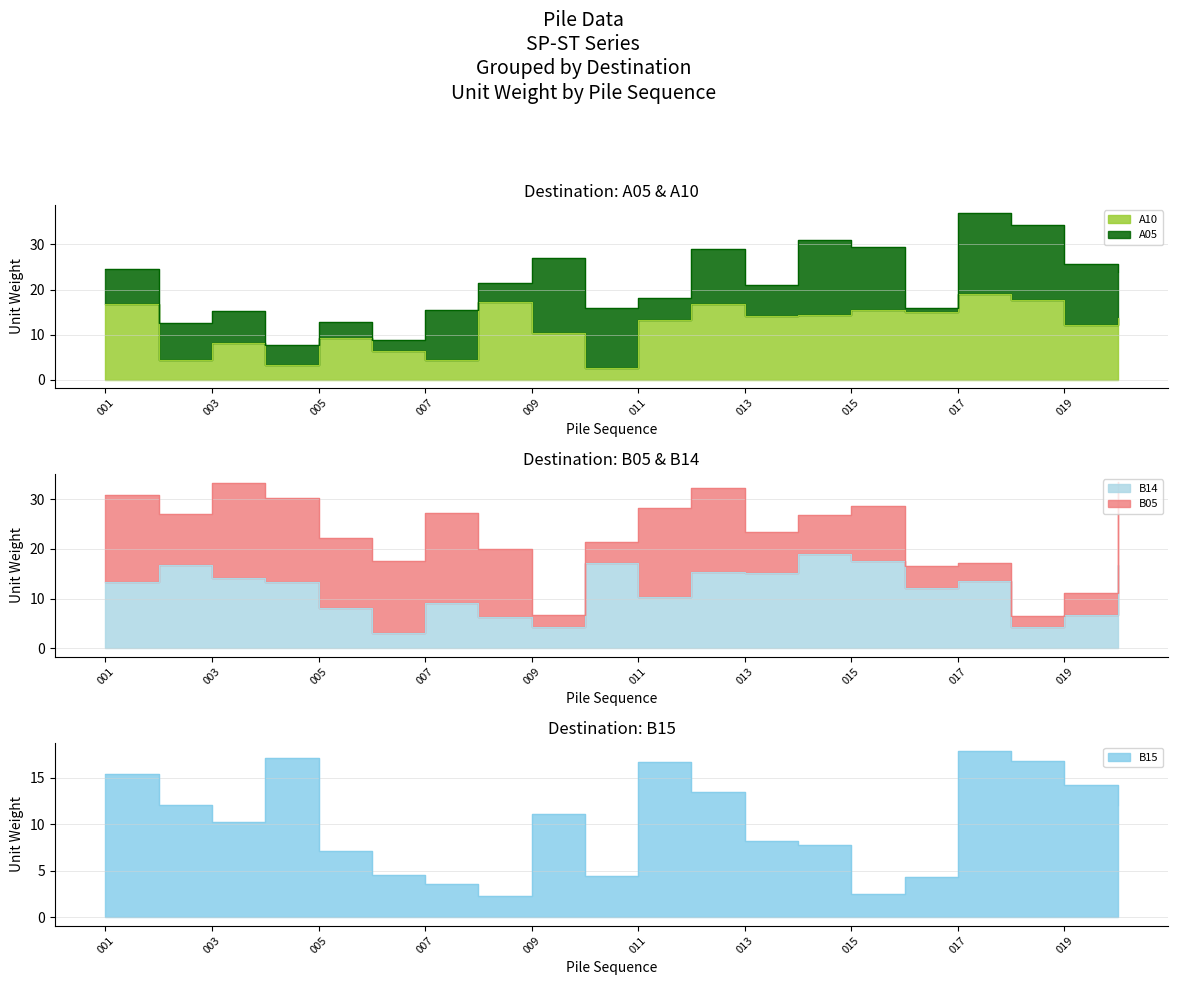

How many data points does each series have?

20